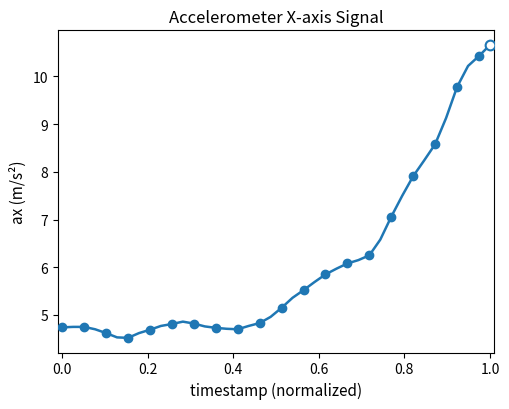

What is the value of the 9th point from the left?

4.7